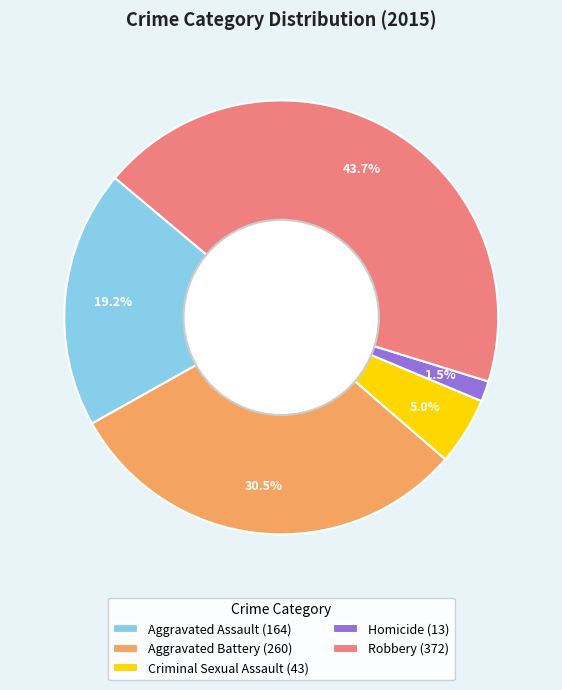

What is the ratio of the value at Criminal Sexual Assault (43) to the value at Aggravated Assault (164)?

0.3